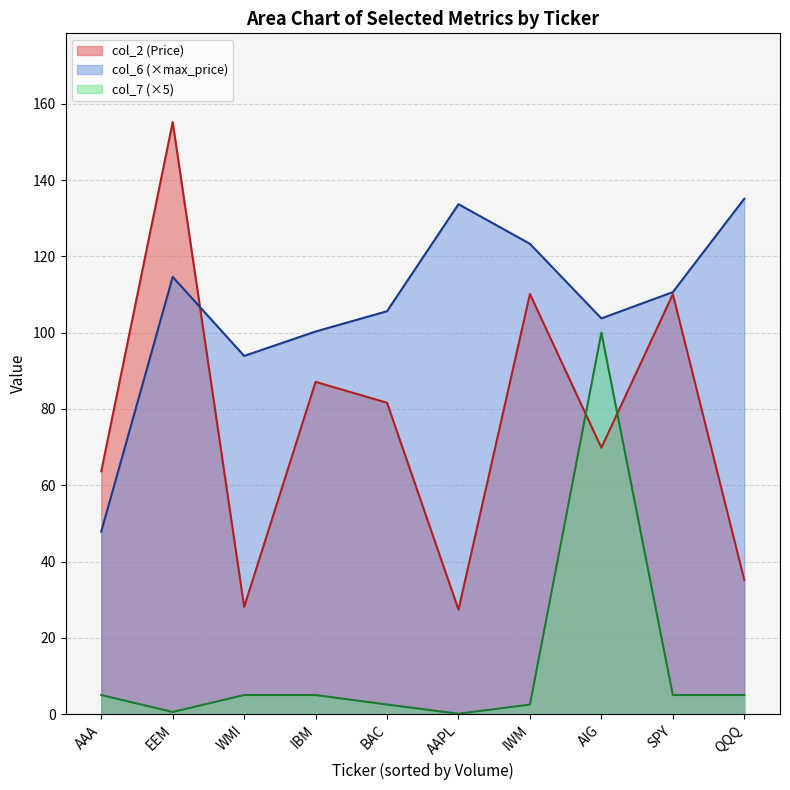

Which has a higher value, SPY or QQQ?

SPY